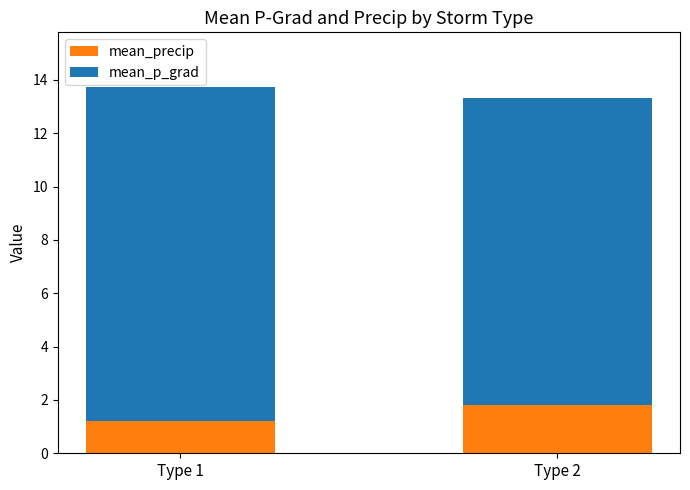

What is the difference between the maximum and minimum values in the mean_precip series?

0.6